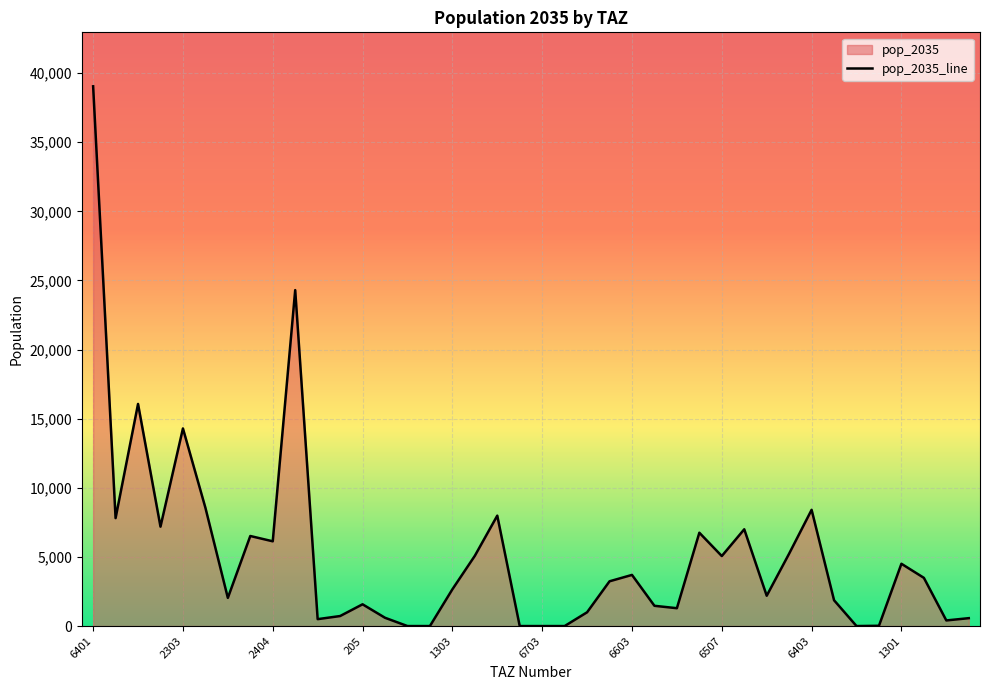

What is the greatest value displayed?

39041.8